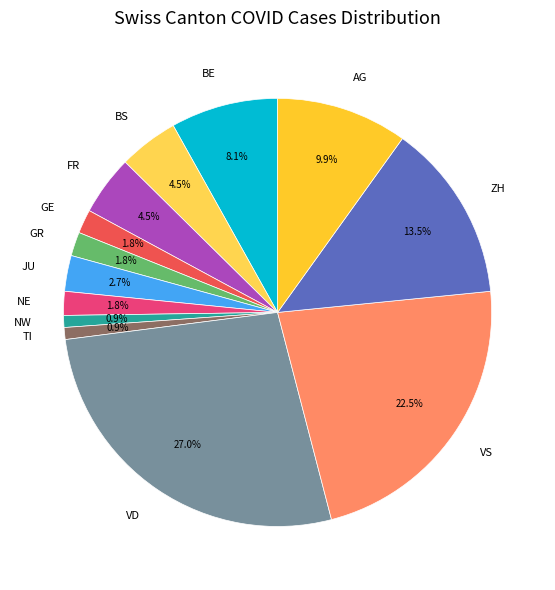

The GR slice represents 2% of the pie. True or false?

True